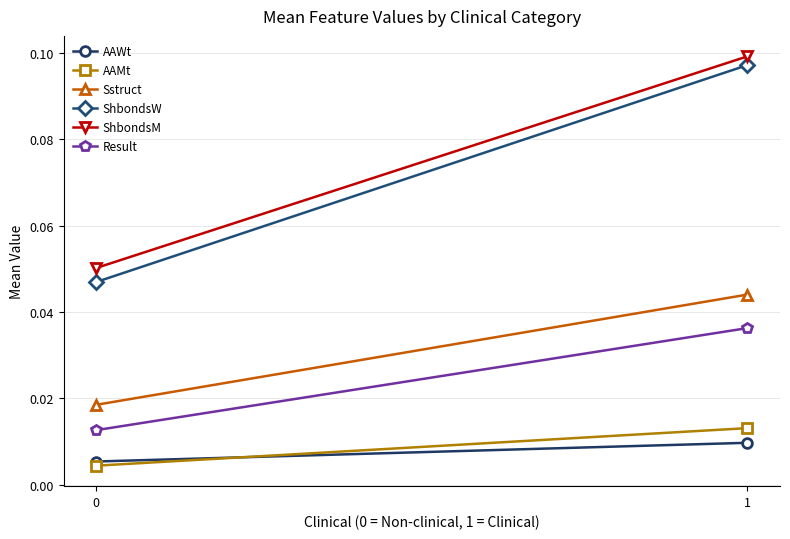

How many lines are shown in the chart?

6